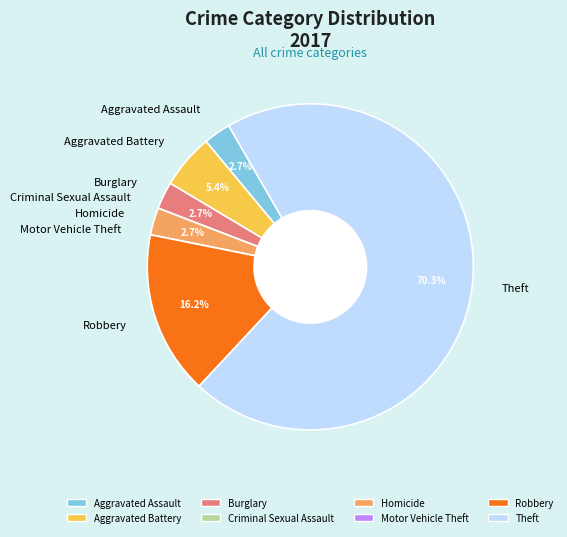

How much of the chart is everything except Robbery?

83.8%